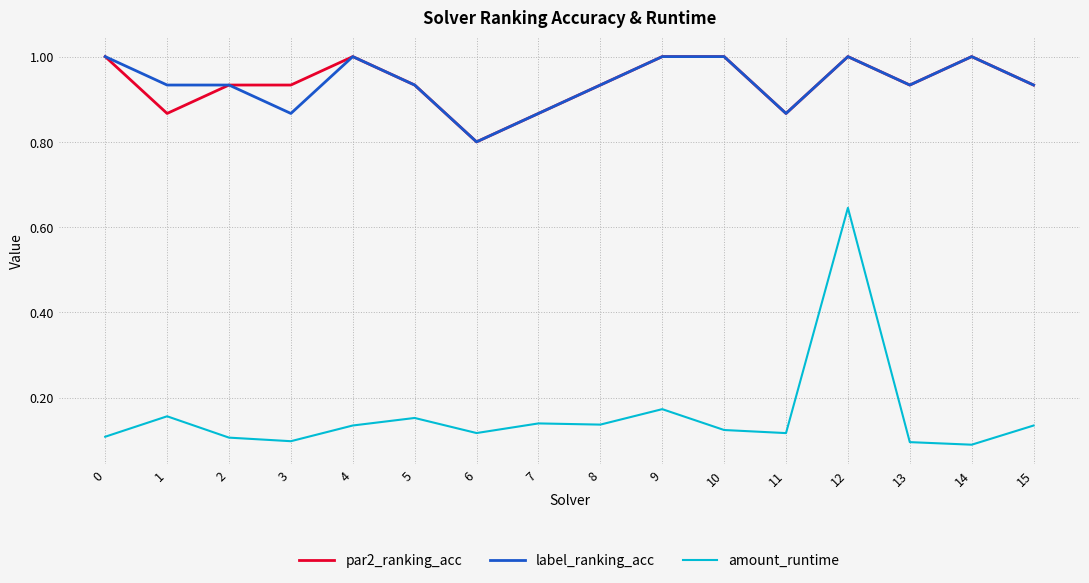

Which series has the widest spread of values?

amount_runtime